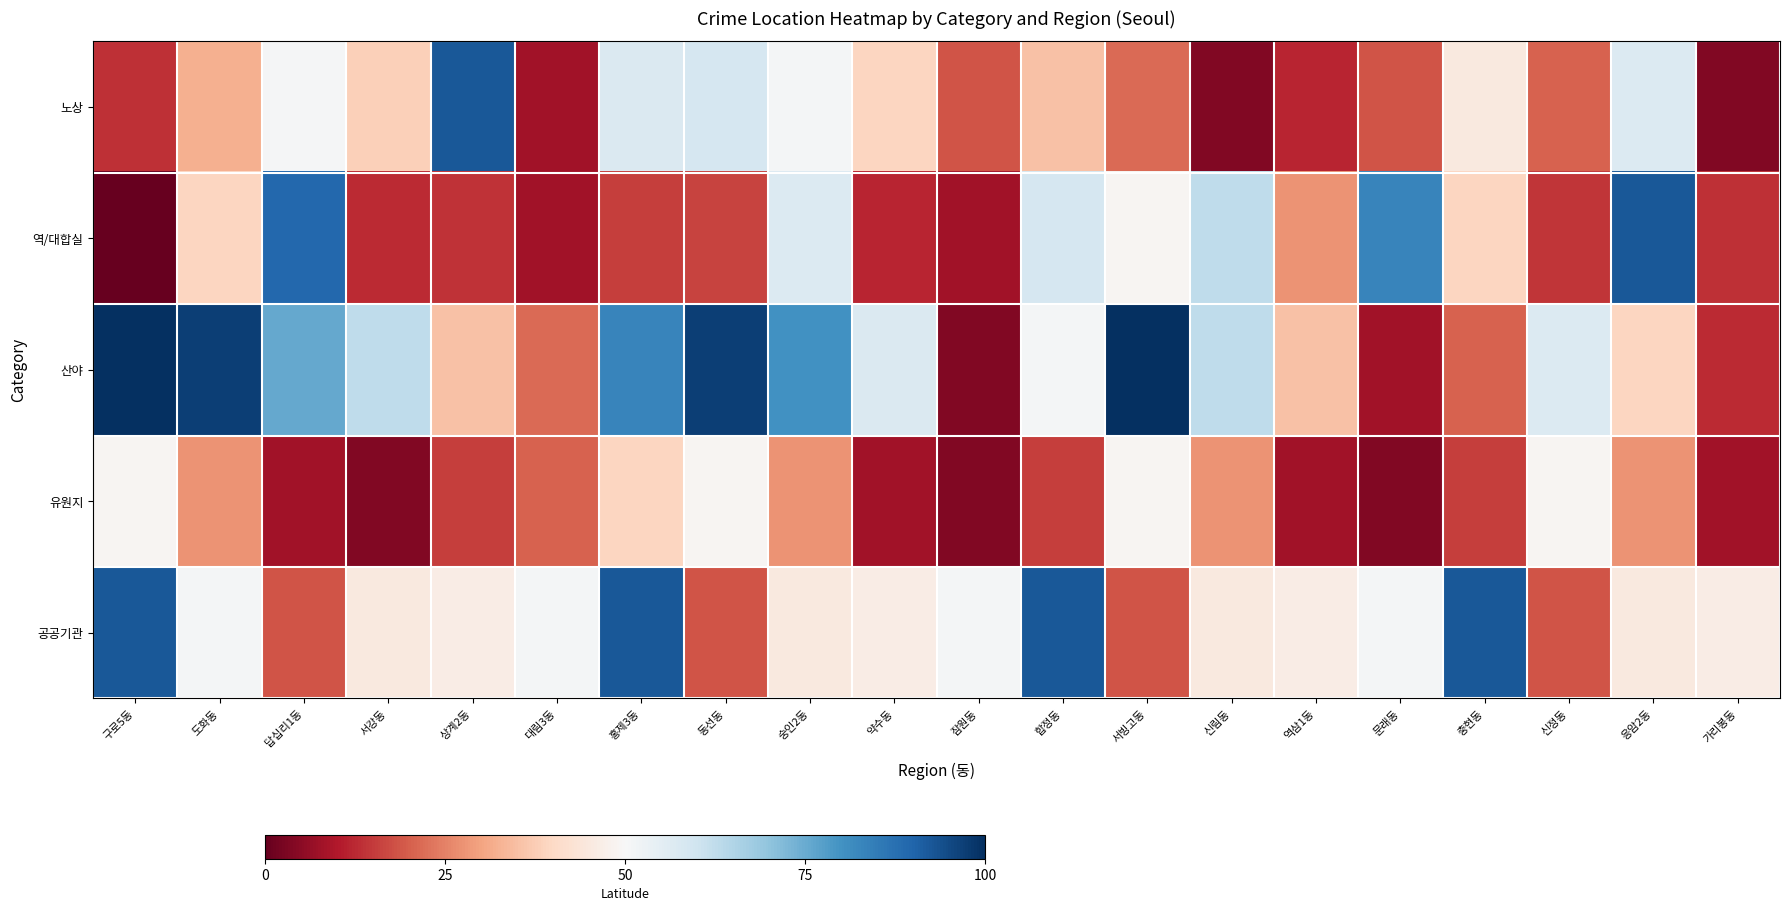

Rank the series by their maximum value, from highest to lowest.

산야, 노상, 역/대합실, 공공기관, 유원지